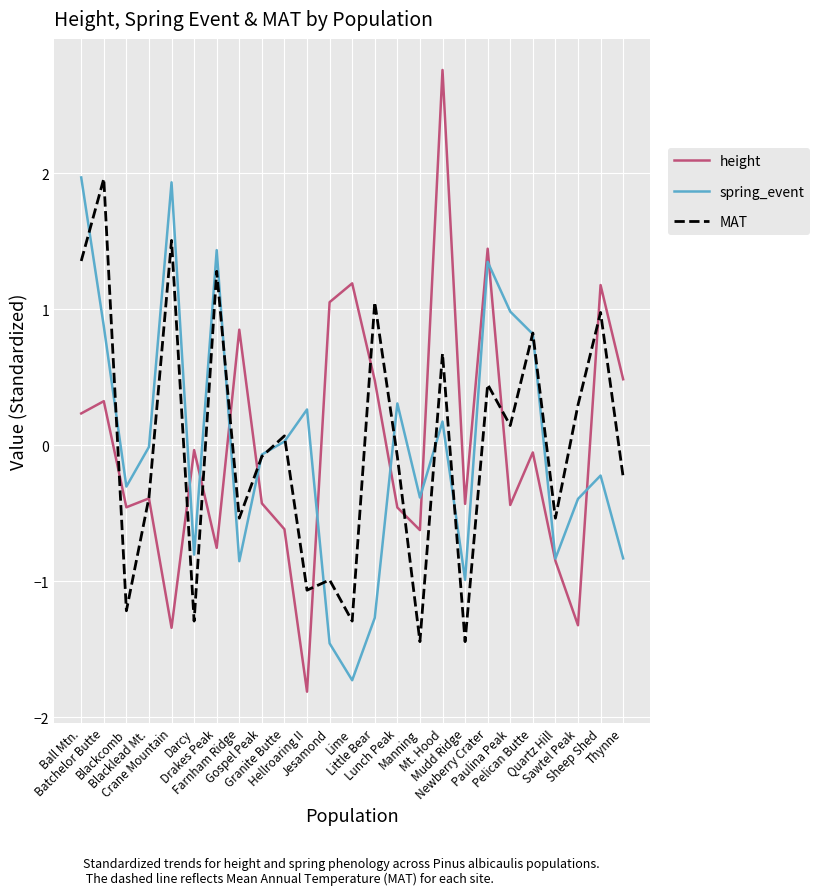

The value of spring_event at Little Bear is -1.3. True or false?

True